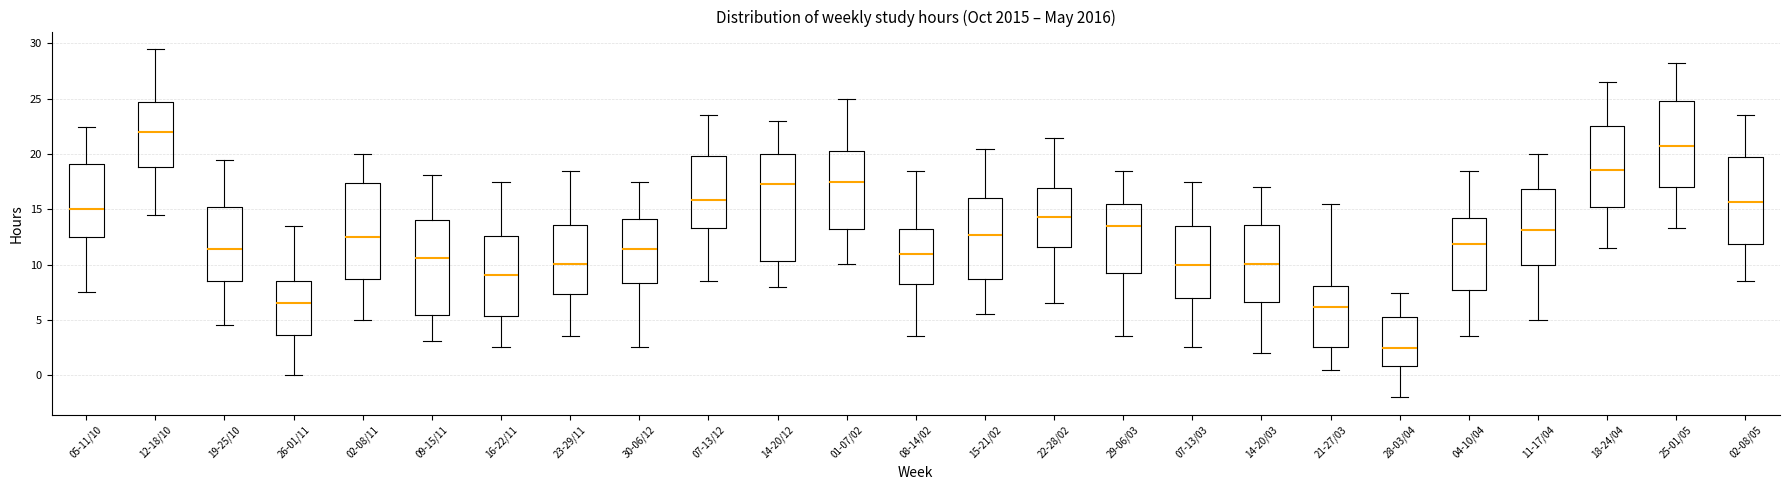

Reading left to right, read every box against the y-axis: the position of its median line, the range the box covers, and the ends of its whiskers. The values are not printed on the chart, so give them approximately, as read against the axis.

05-11/10: median 15.0, box 12.5 to 19.0, whiskers 7.5 to 22.5
12-18/10: median 22.0, box 19.0 to 24.5, whiskers 14.5 to 29.5
19-25/10: median 11.5, box 8.5 to 15.0, whiskers 4.5 to 19.5
26-01/11: median 6.5, box 3.5 to 8.5, whiskers 0.0 to 13.5
02-08/11: median 12.5, box 8.5 to 17.5, whiskers 5.0 to 20.0
09-15/11: median 10.5, box 5.5 to 14.0, whiskers 3.0 to 18.0
16-22/11: median 9.0, box 5.5 to 12.5, whiskers 2.5 to 17.5
23-29/11: median 10.0, box 7.5 to 13.5, whiskers 3.5 to 18.5
30-06/12: median 11.5, box 8.5 to 14.0, whiskers 2.5 to 17.5
07-13/12: median 16.0, box 13.5 to 20.0, whiskers 8.5 to 23.5
14-20/12: median 17.5, box 10.5 to 20.0, whiskers 8.0 to 23.0
01-07/02: median 17.5, box 13.0 to 20.5, whiskers 10.0 to 25.0
08-14/02: median 11.0, box 8.0 to 13.5, whiskers 3.5 to 18.5
15-21/02: median 12.5, box 8.5 to 16.0, whiskers 5.5 to 20.5
22-28/02: median 14.5, box 11.5 to 17.0, whiskers 6.5 to 21.5
29-06/03: median 13.5, box 9.0 to 15.5, whiskers 3.5 to 18.5
07-13/03: median 10.0, box 7.0 to 13.5, whiskers 2.5 to 17.5
14-20/03: median 10.0, box 6.5 to 13.5, whiskers 2.0 to 17.0
21-27/03: median 6.0, box 2.5 to 8.0, whiskers 0.5 to 15.5
28-03/04: median 2.5, box 1.0 to 5.5, whiskers -2.0 to 7.5
04-10/04: median 12.0, box 7.5 to 14.5, whiskers 3.5 to 18.5
11-17/04: median 13.0, box 10.0 to 17.0, whiskers 5.0 to 20.0
18-24/04: median 18.5, box 15.0 to 22.5, whiskers 11.5 to 26.5
25-01/05: median 21.0, box 17.0 to 25.0, whiskers 13.5 to 28.0
02-08/05: median 15.5, box 12.0 to 19.5, whiskers 8.5 to 23.5